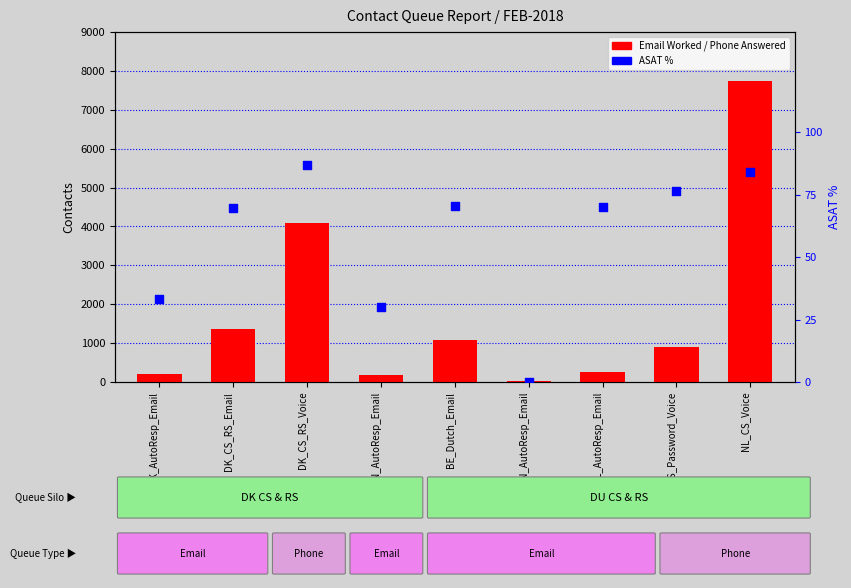

Which series reaches the minimum Y coordinate?

Email Worked